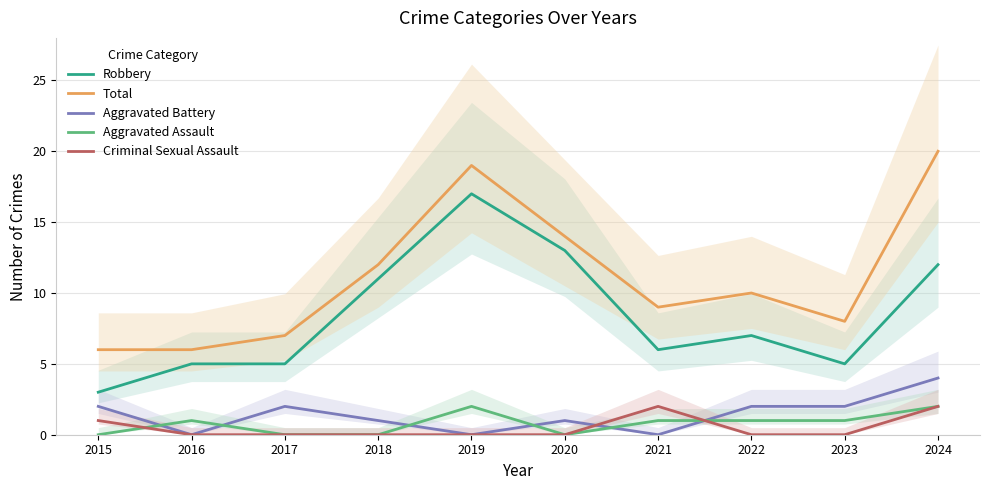

Rank the series by their maximum value, from highest to lowest.

Total, Robbery, Aggravated Battery, Aggravated Assault, Criminal Sexual Assault